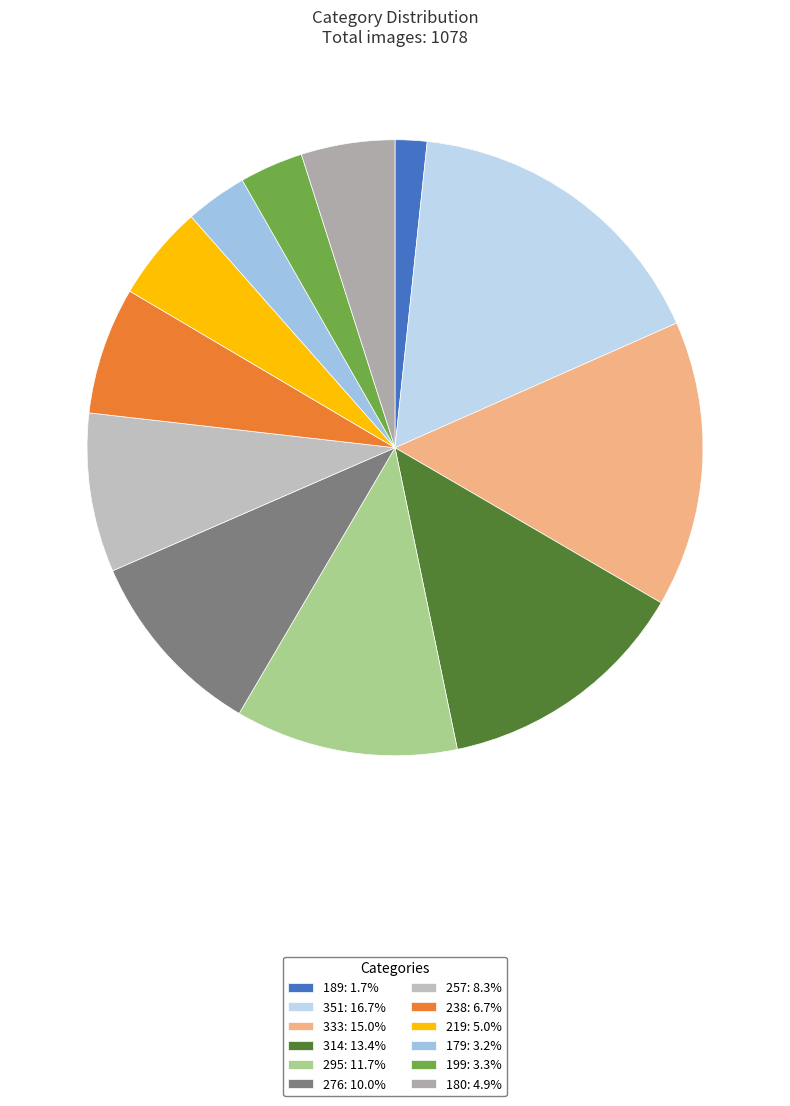

How many slices are in this pie chart?

12